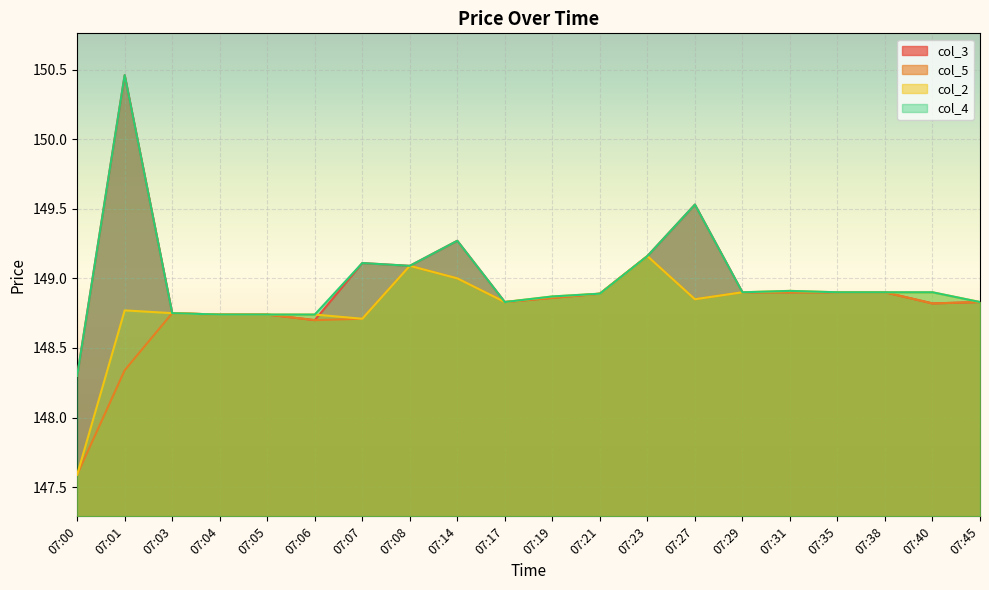

True or false: col_4 has a value of 148.8 at 07:03.

True